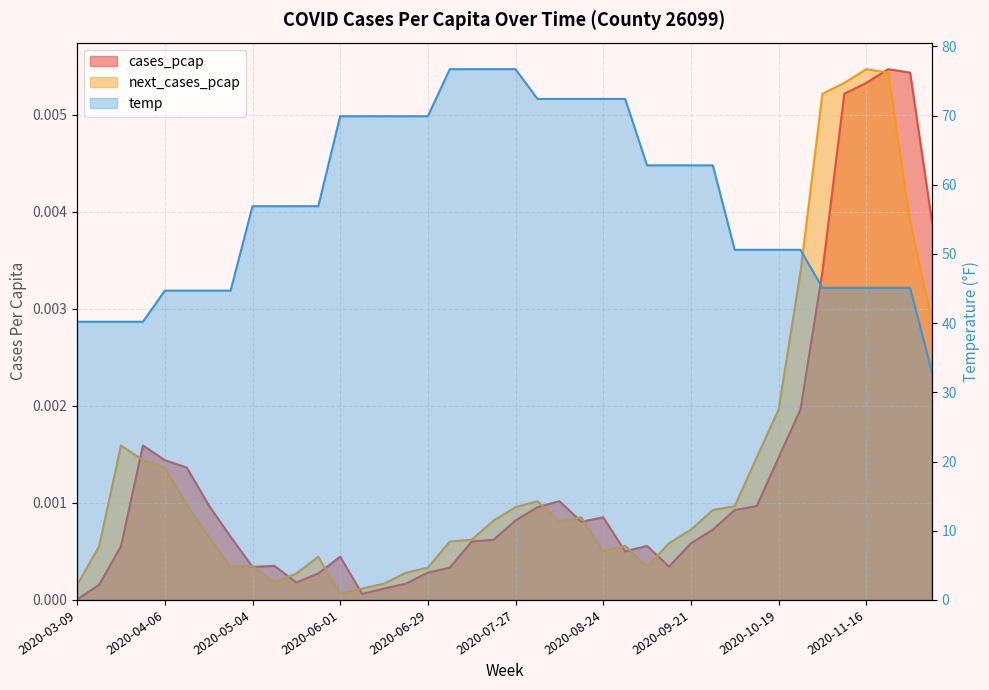

Where is the first local minimum for next_cases_pcap?

2020-04-27